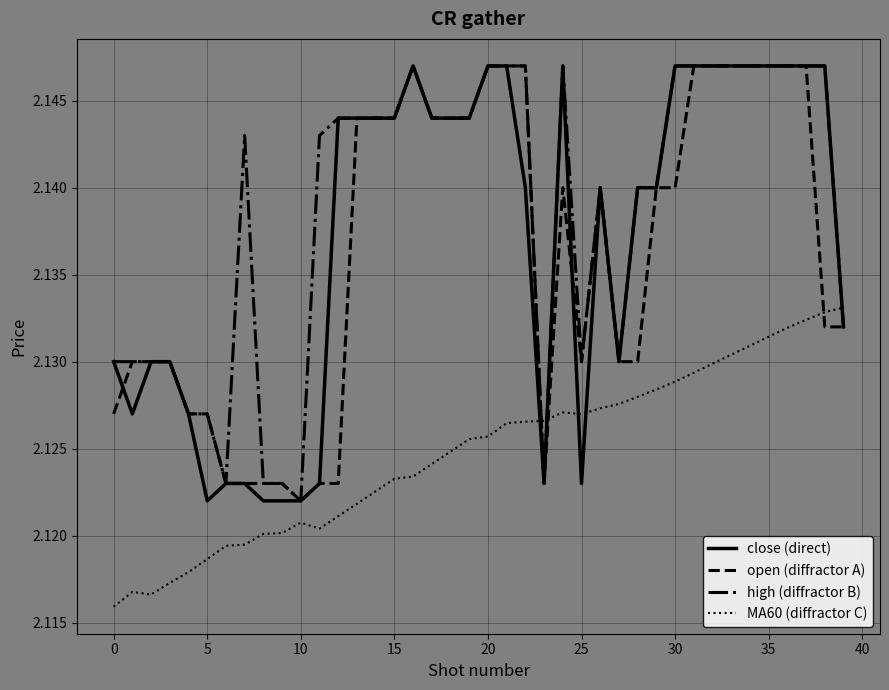

Which series has the largest total across all categories?

high (diffractor B)